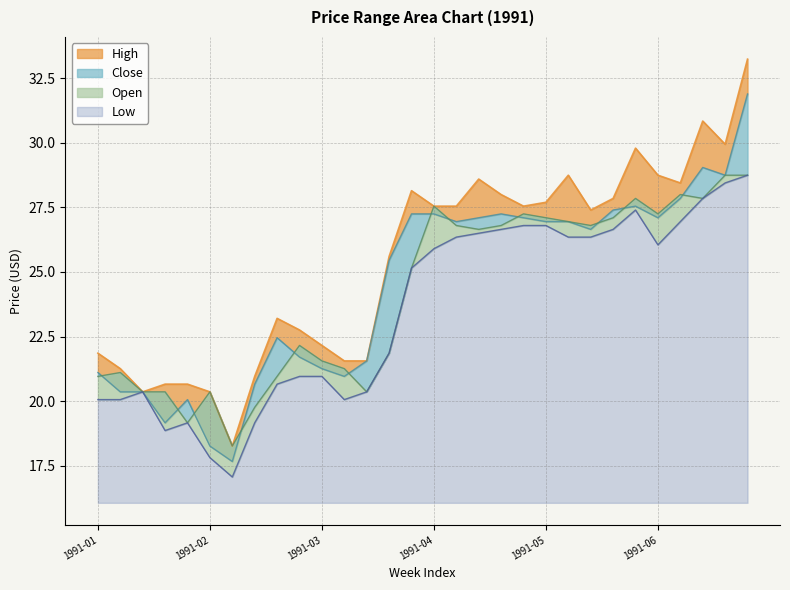

True or false: Low and High intersect in this chart.

False